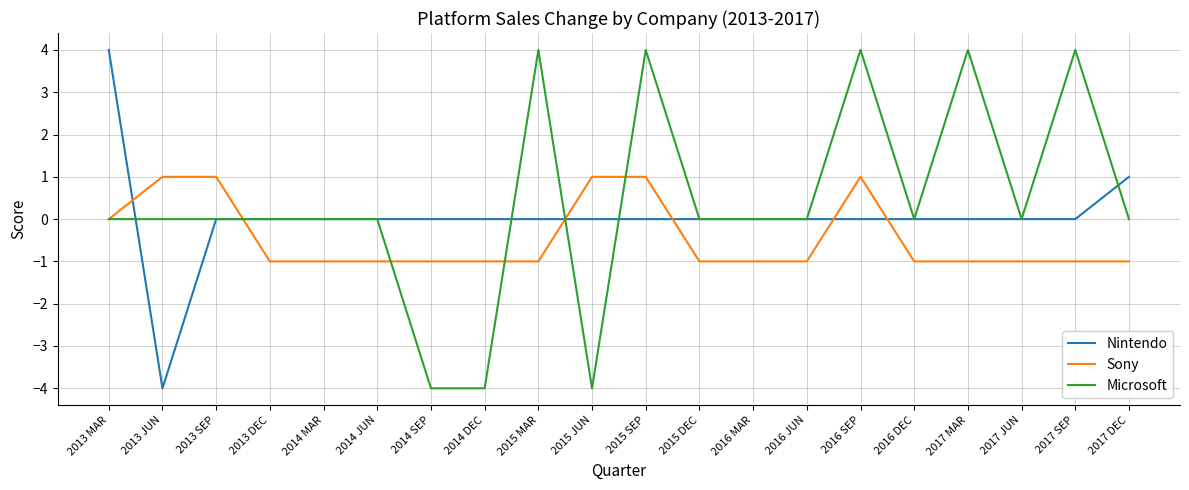

What position from the right is 2013 DEC?

17